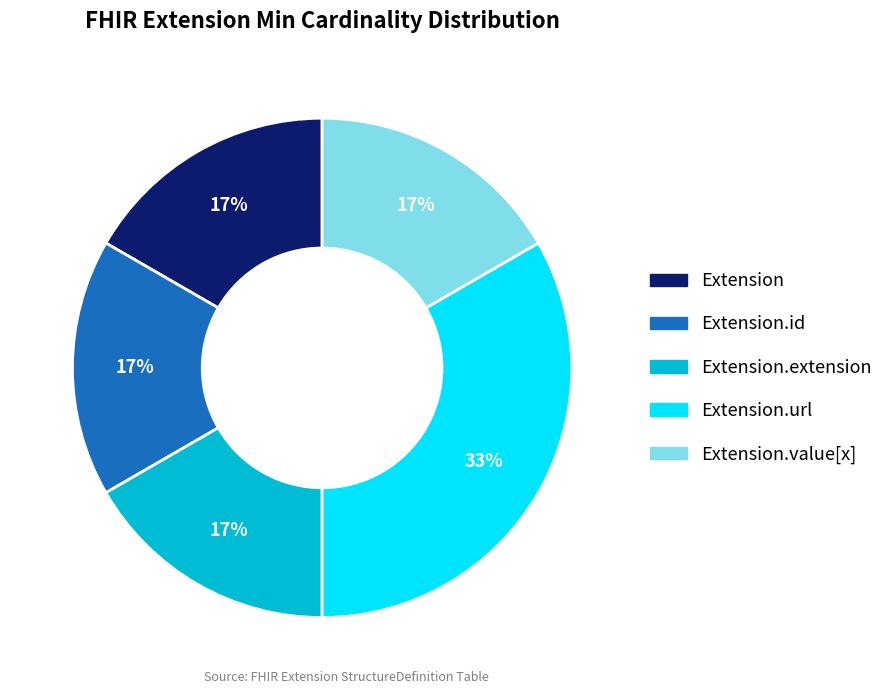

Is there any slice that represents more than half of the pie?

No